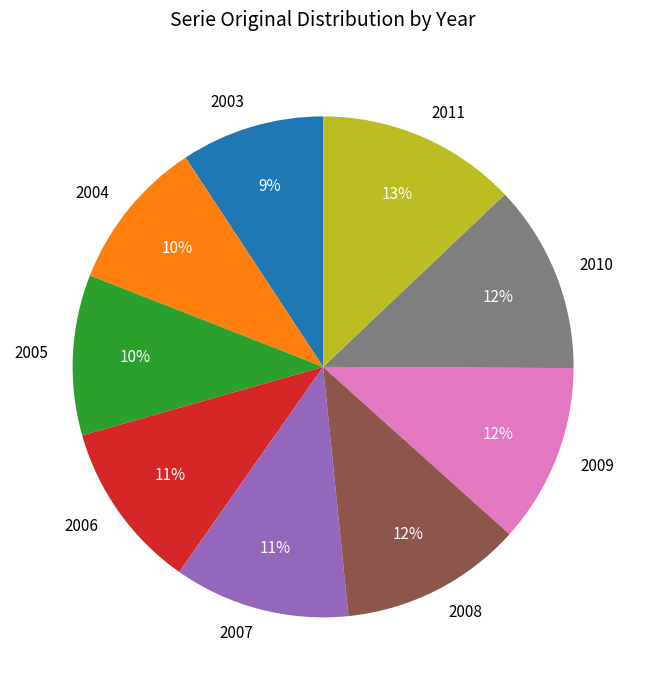

Do 2010 and 2003 together represent more than half of the pie?

No